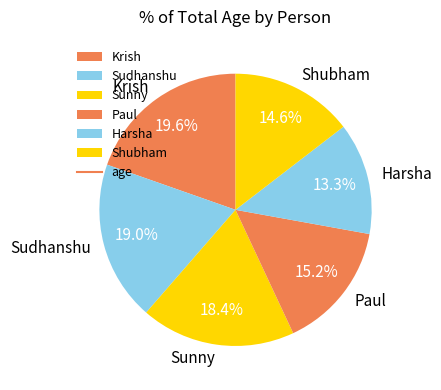

What is the largest slice in the pie chart?

Krish